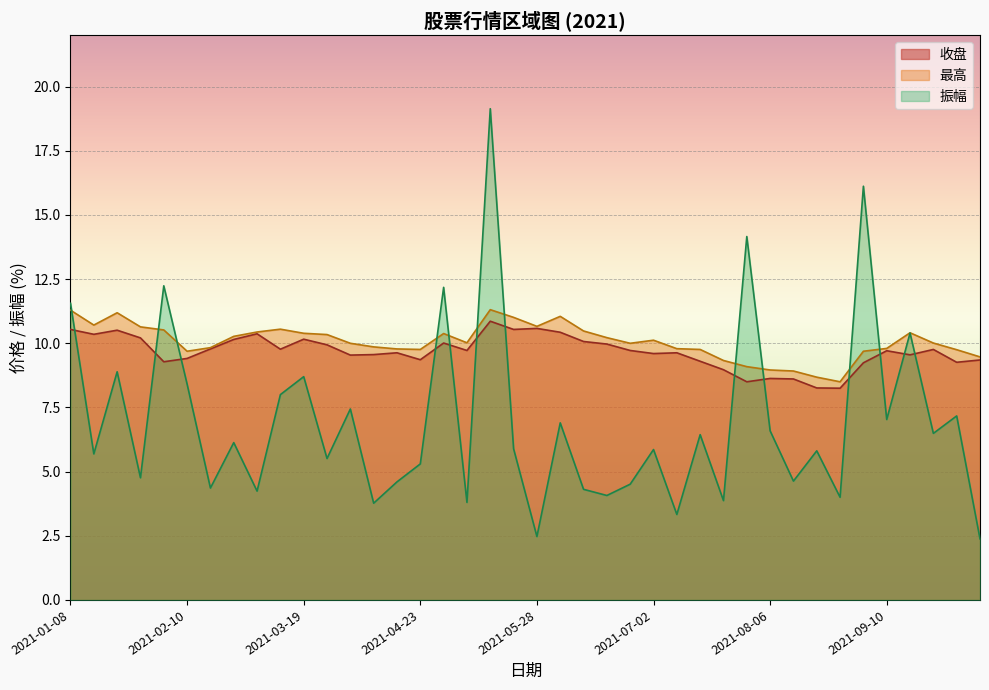

Which has a higher value, 2021-05-21 or 2021-02-19?

2021-05-21